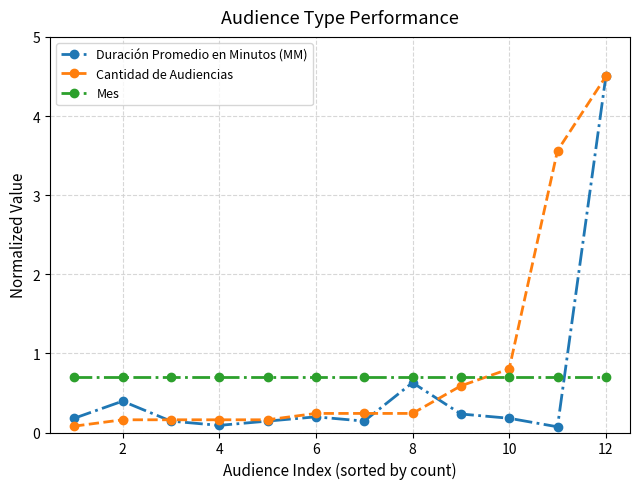

Which series ends up on top after the final intersection of Mes and Duración Promedio en Minutos (MM)?

Duración Promedio en Minutos (MM)